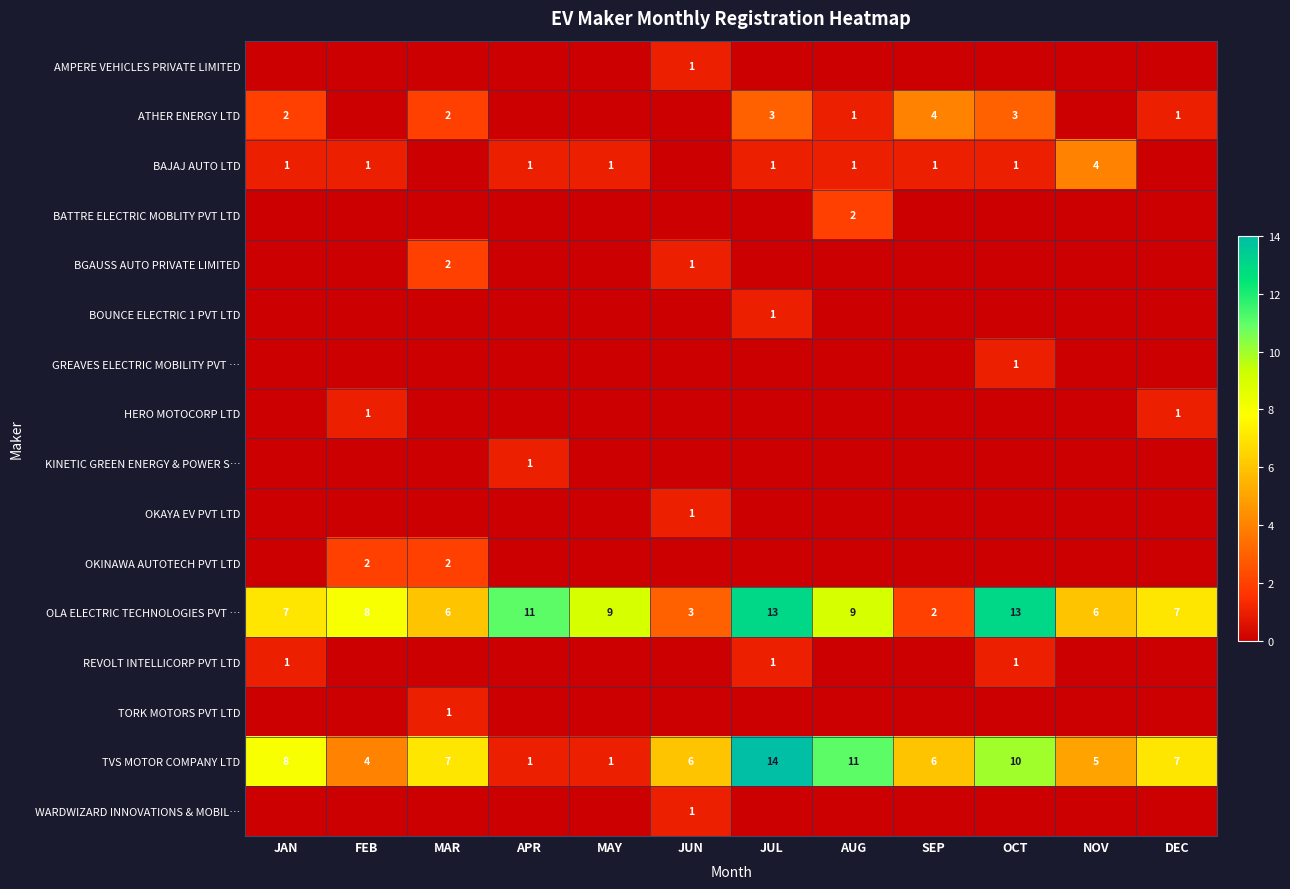

Which series has the largest total across all categories?

OLA ELECTRIC TECHNOLOGIES PVT …